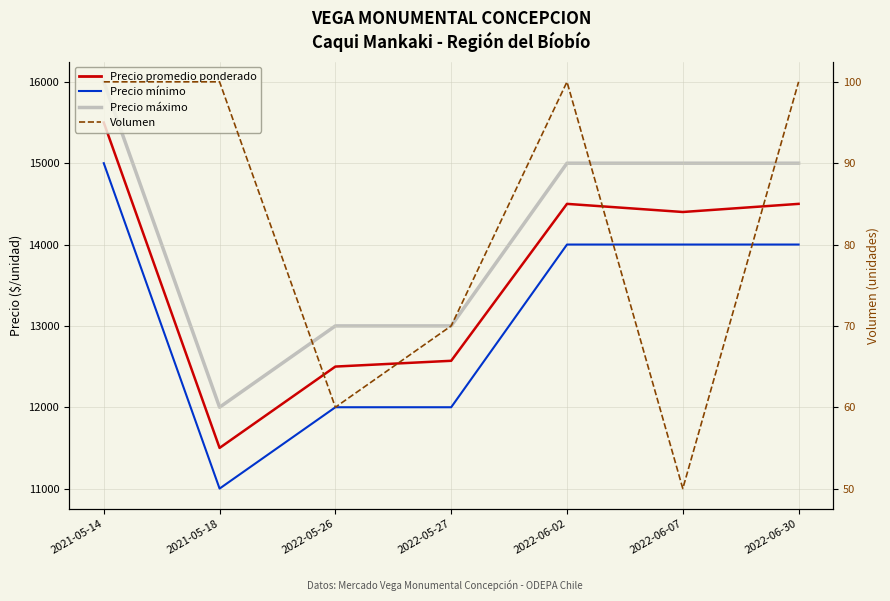

True or false: Precio máximo (±range) and Precio promedio ponderado intersect in this chart.

False